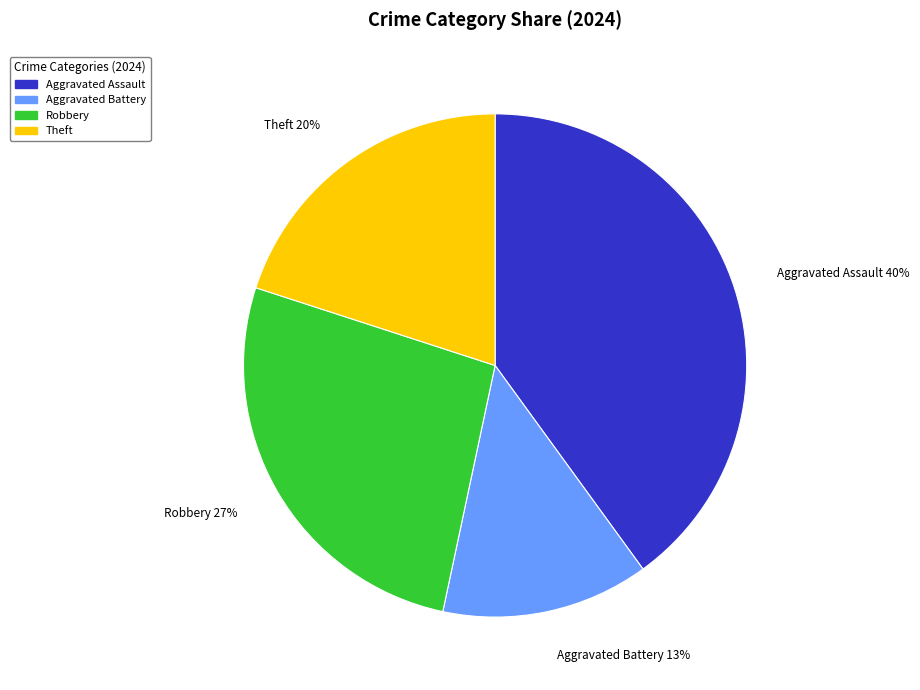

To the nearest percent, what is the average slice percentage?

25%